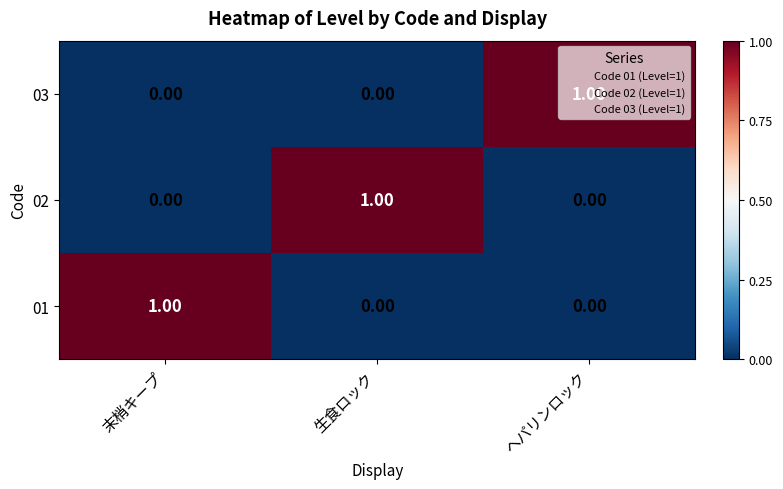

At which label does 01 reach its peak?

末梢キープ